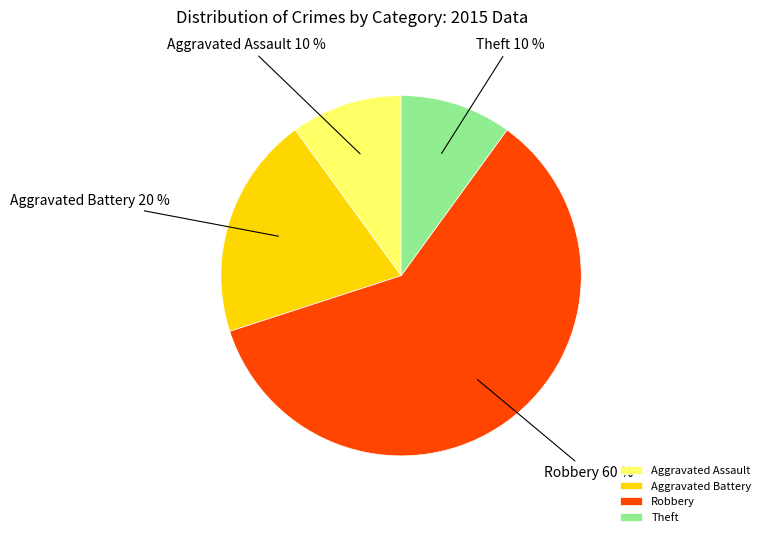

Is the sum of Aggravated Assault and Robbery greater than half?

Yes